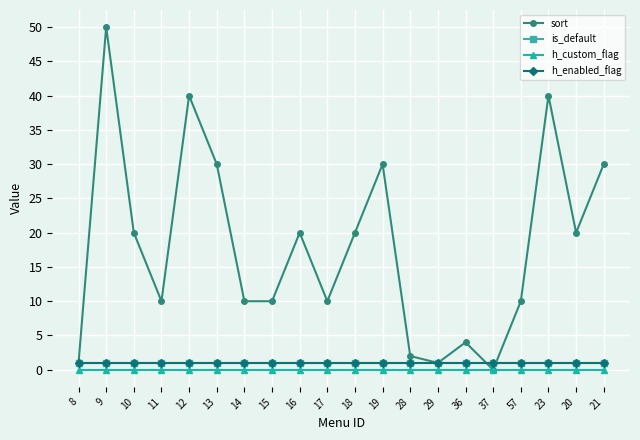

Does the chart have visible grid lines?

Yes